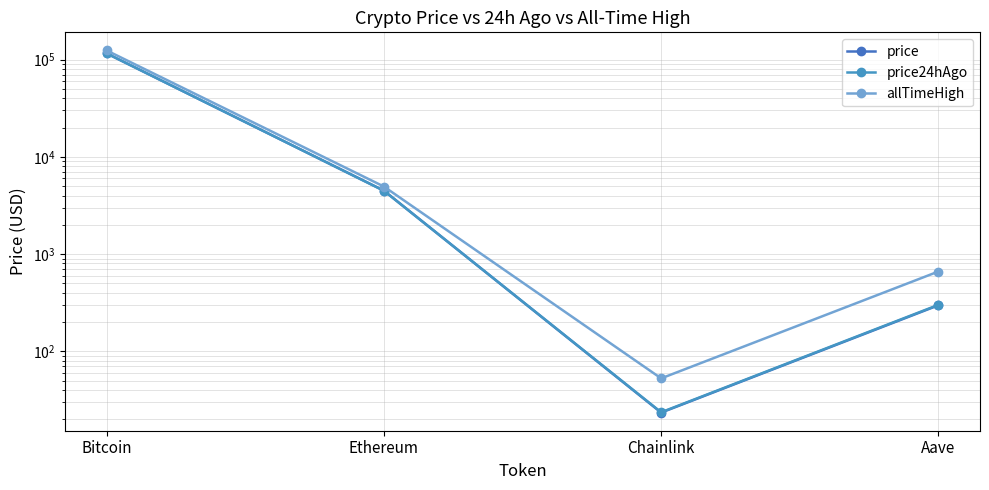

What is the spread (max minus min) of values at Ethereum?

471.2